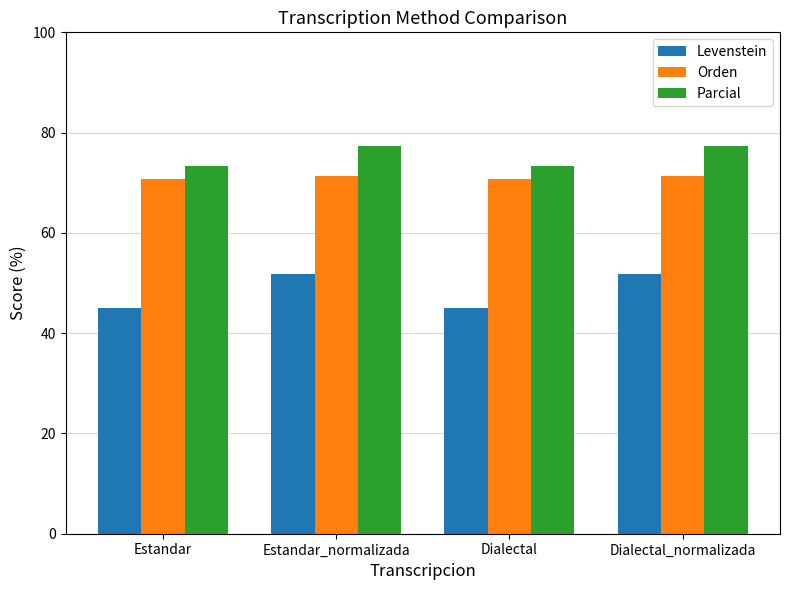

Is it true that Parcial equals 77.4 at Dialectal_normalizada?

True